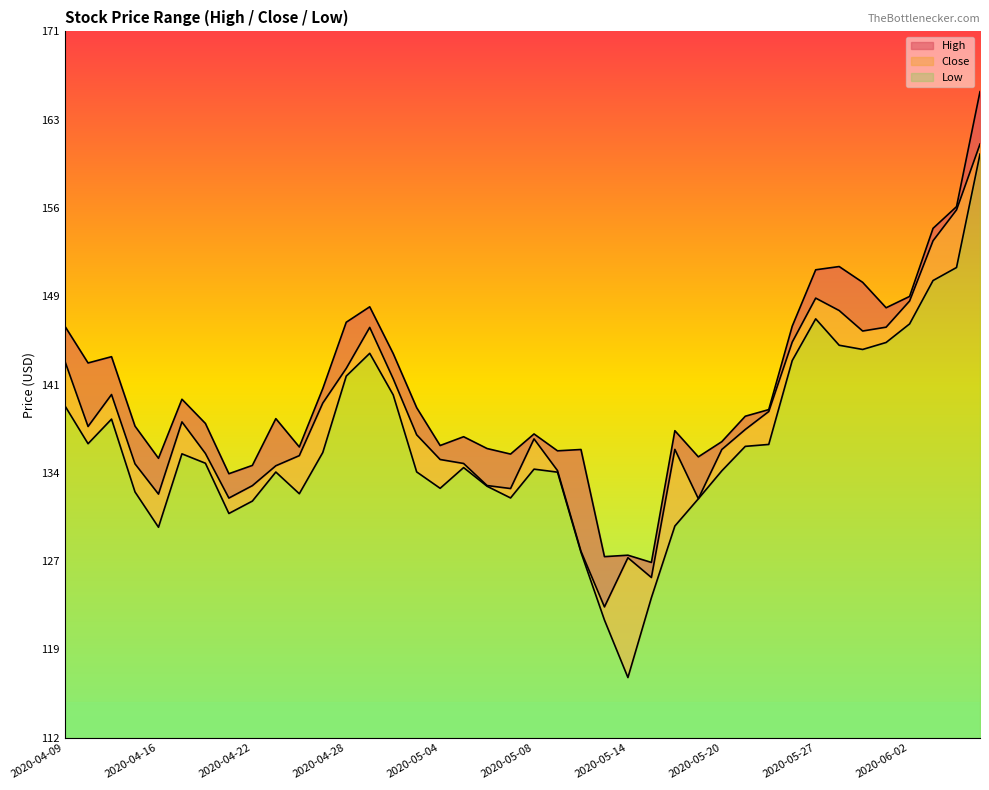

What is the difference between the second highest and minimum values in the Close series?

32.9